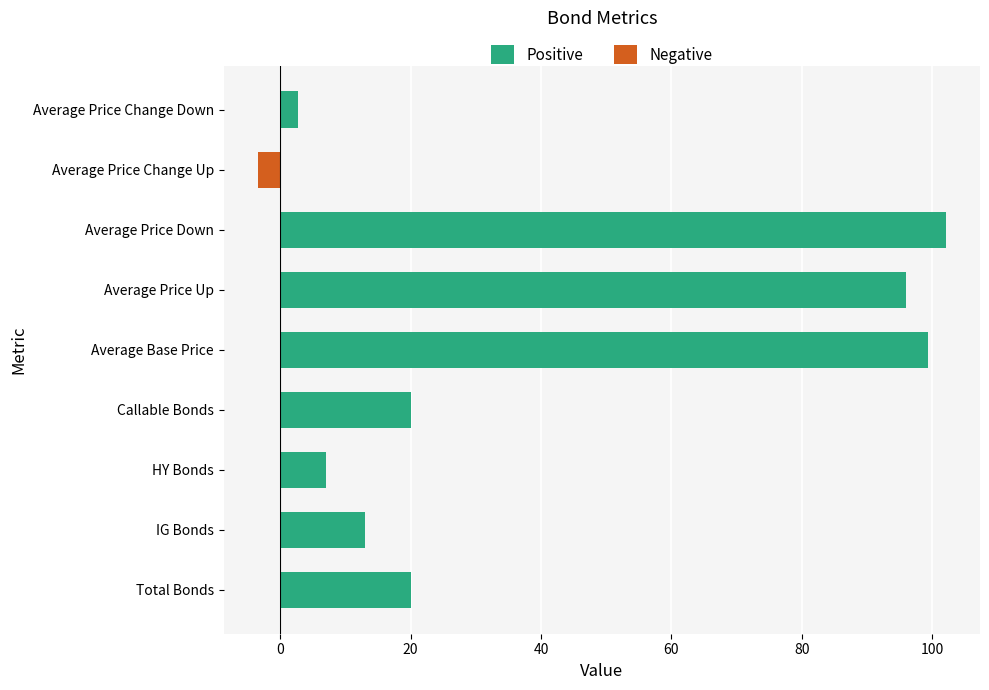

How many positive values are there?

8